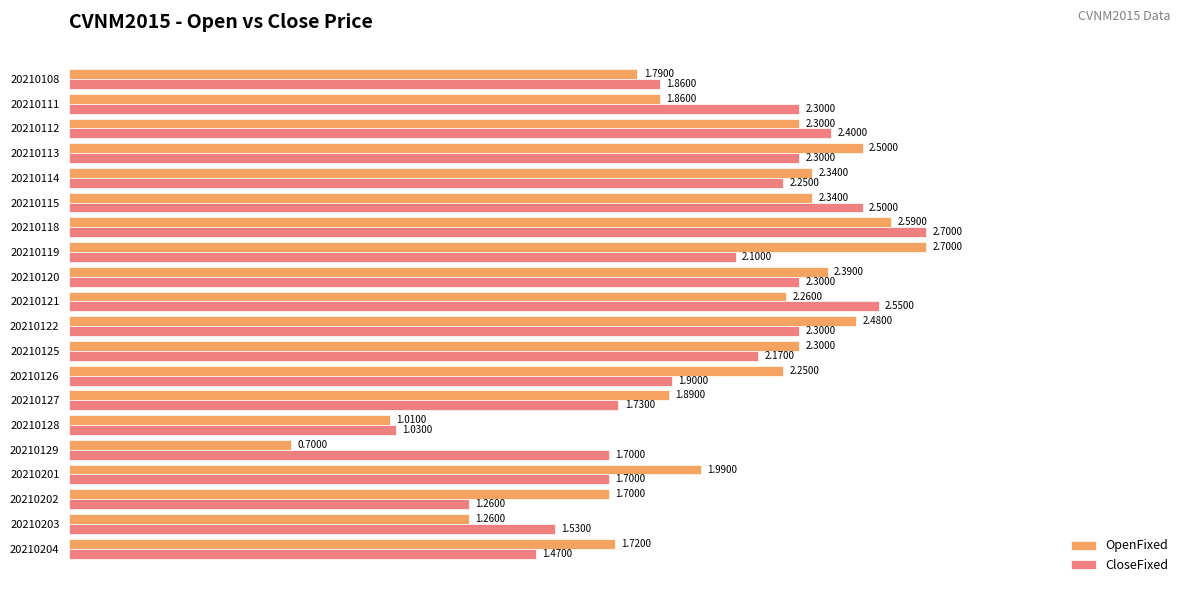

List the series in order of their overall mean, lowest first.

CloseFixed, OpenFixed